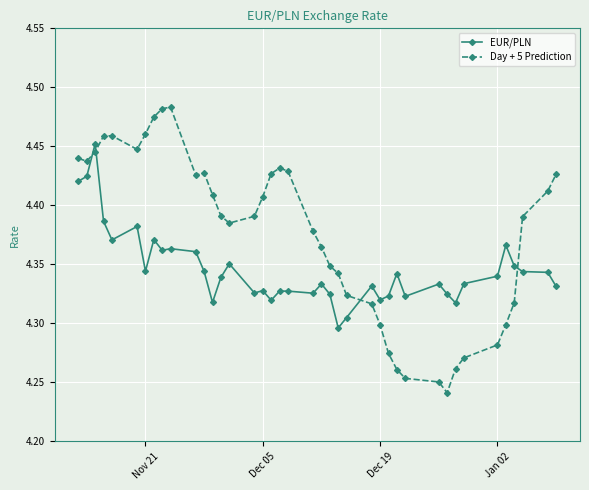

Count the EUR/PLN values in the range 4 to 5.

40